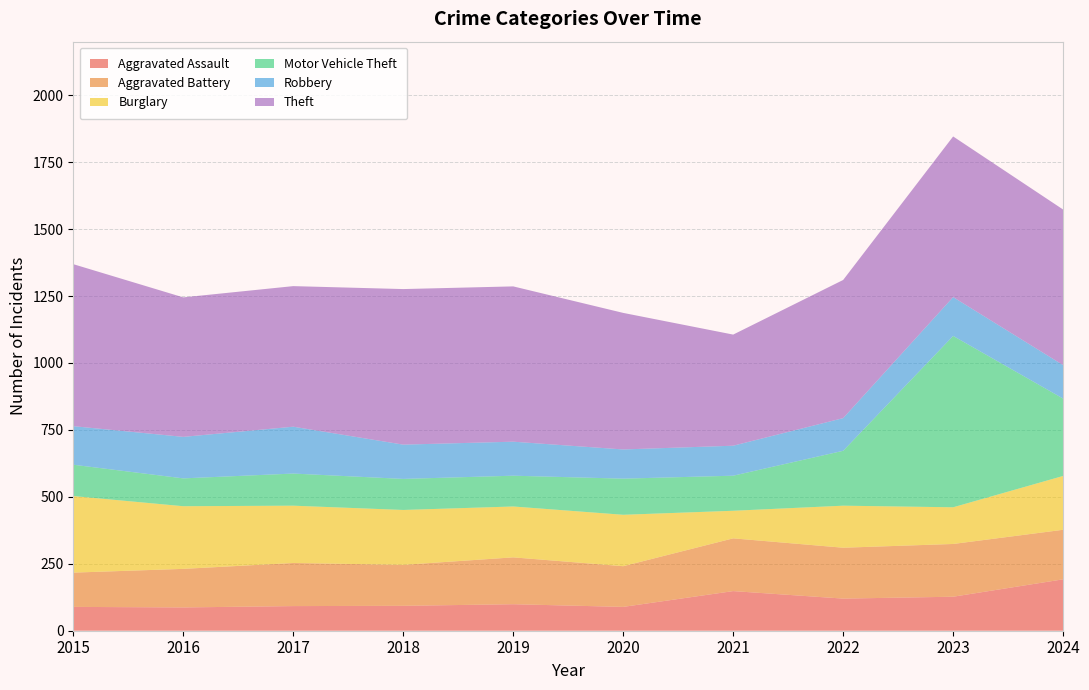

Reading left to right, transcribe all the data shown in this chart.

Aggravated Assault: 89	87	92	93	99	89	148	120	127	192
Aggravated Battery: 128	144	161	153	175	152	197	190	197	185
Burglary: 286	234	214	205	190	192	103	157	137	201
Motor Vehicle Theft: 117	104	120	116	115	135	131	205	640	289
Robbery: 144	155	175	128	127	109	112	122	145	125
Theft: 605	521	525	581	580	510	415	516	600	581